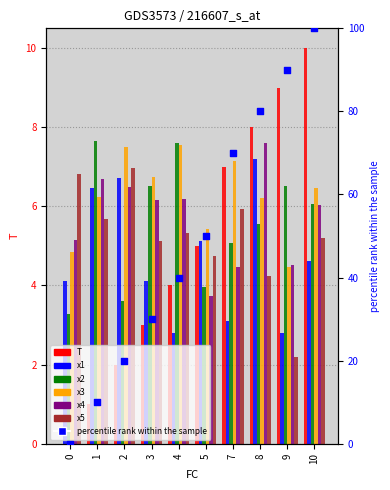

At how many categories does at least one series exceed 3?

10